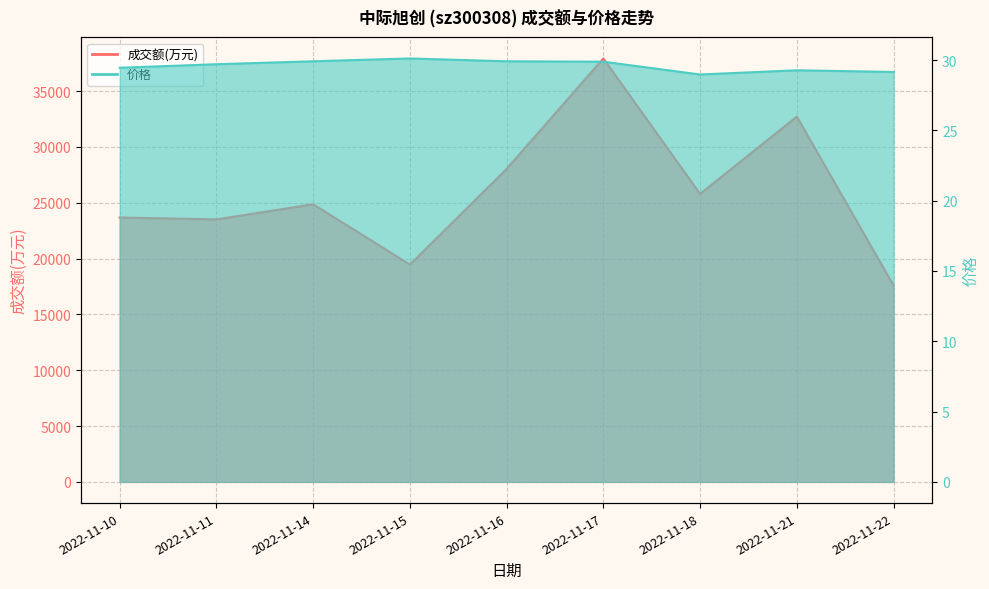

Reading right to left, transcribe all the data shown in this chart.

成交额(万元): 2022-11-22=17591.0	2022-11-21=32714.0	2022-11-18=25791.0	2022-11-17=37919.0	2022-11-16=28031.0	2022-11-15=19464.0	2022-11-14=24864.0	2022-11-11=23508.0	2022-11-10=23679.0
价格: 2022-11-22=29.1	2022-11-21=29.3	2022-11-18=29.0	2022-11-17=29.9	2022-11-16=29.9	2022-11-15=30.1	2022-11-14=29.9	2022-11-11=29.7	2022-11-10=29.4